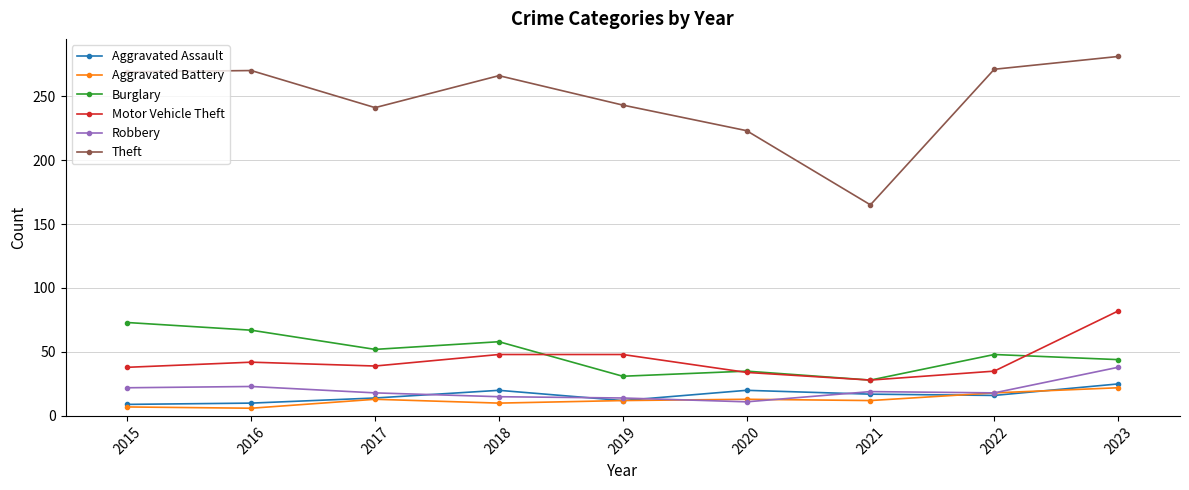

True or false: Aggravated Battery has a value of 12 at 2021.

True